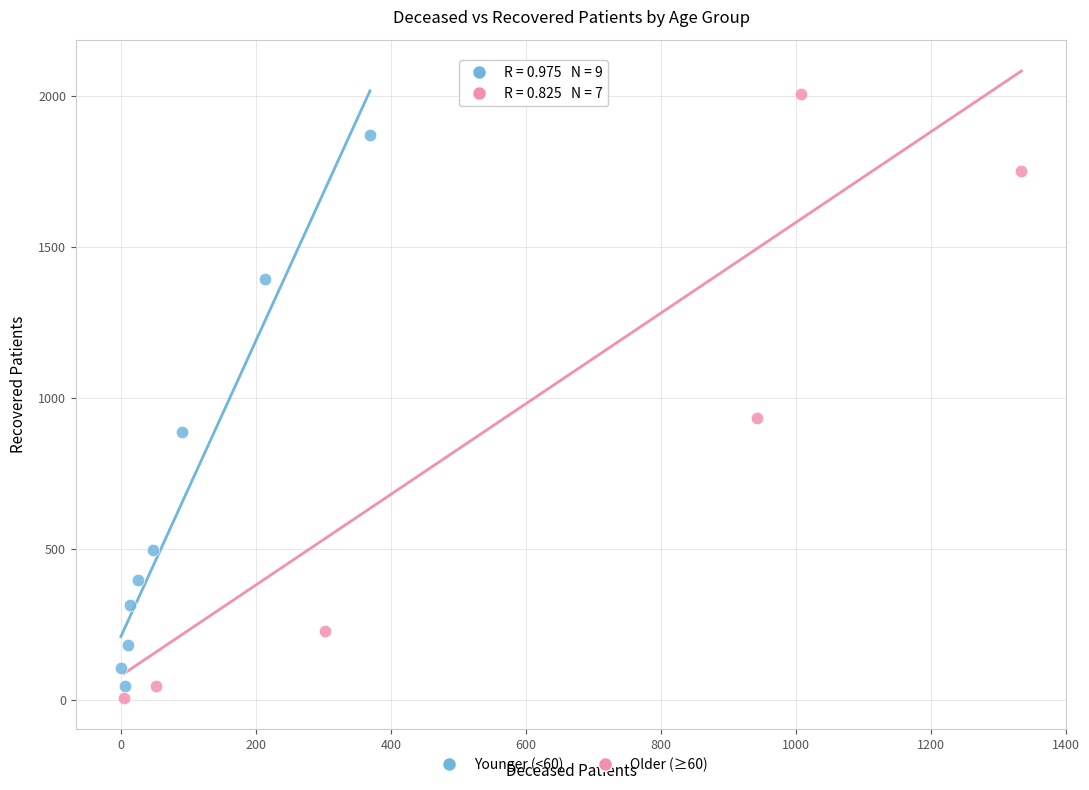

Which series contains the highest Y value?

Older (≥60)